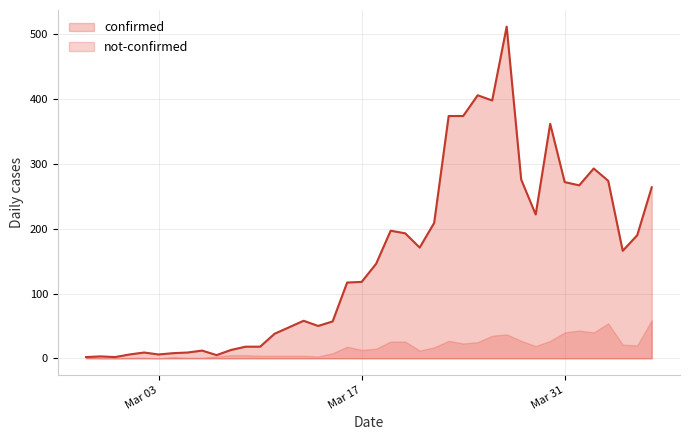

At which category does the data reach its first local peak?

2020-02-28